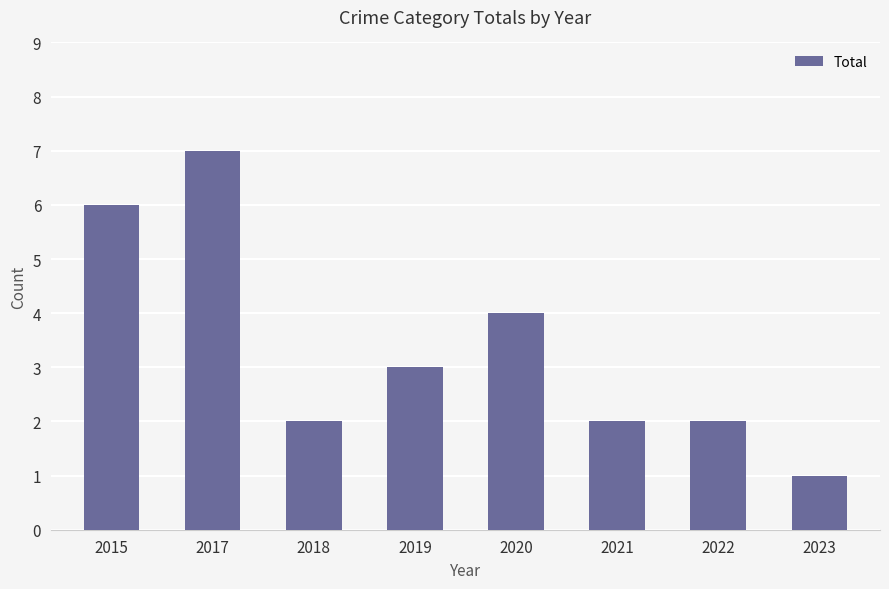

What is the maximum value shown in the chart?

7